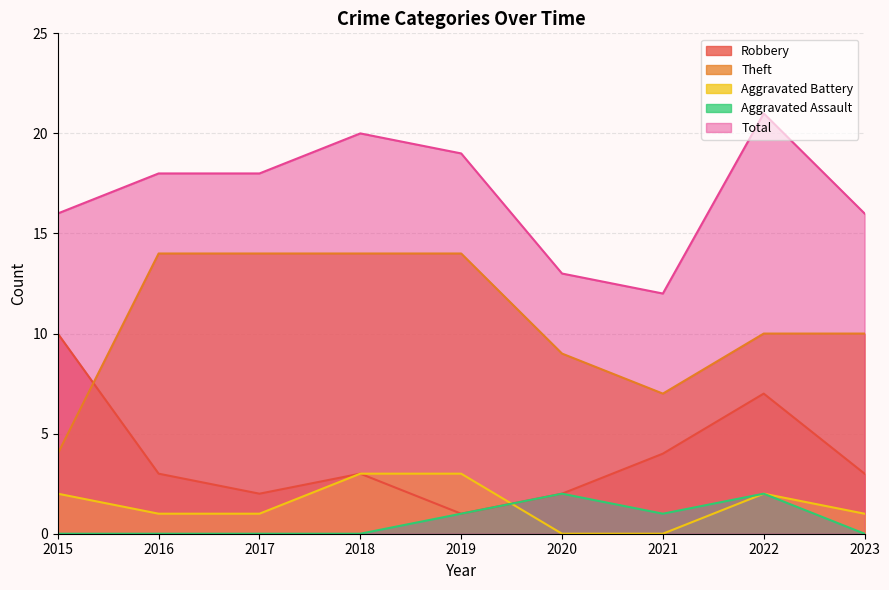

Reading left to right, transcribe all the data shown in this chart.

Robbery: 2015=10	2016=3	2017=2	2018=3	2019=1	2020=2	2021=4	2022=7	2023=3
Theft: 2015=4	2016=14	2017=14	2018=14	2019=14	2020=9	2021=7	2022=10	2023=10
Aggravated Battery: 2015=2	2016=1	2017=1	2018=3	2019=3	2020=0	2021=0	2022=2	2023=1
Aggravated Assault: 2015=0	2016=0	2017=0	2018=0	2019=1	2020=2	2021=1	2022=2	2023=0
Total: 2015=16	2016=18	2017=18	2018=20	2019=19	2020=13	2021=12	2022=21	2023=16